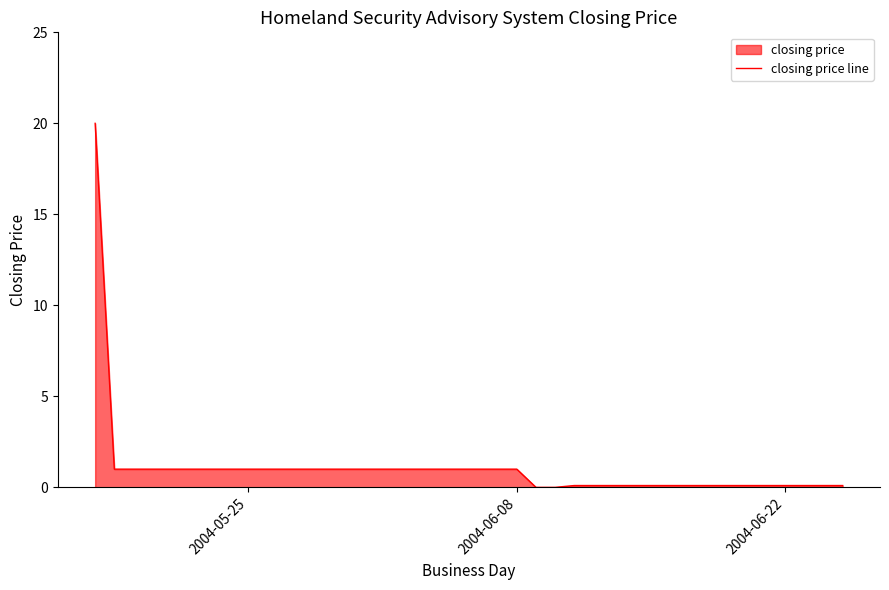

What is the value of the 35th point from the left?

0.1